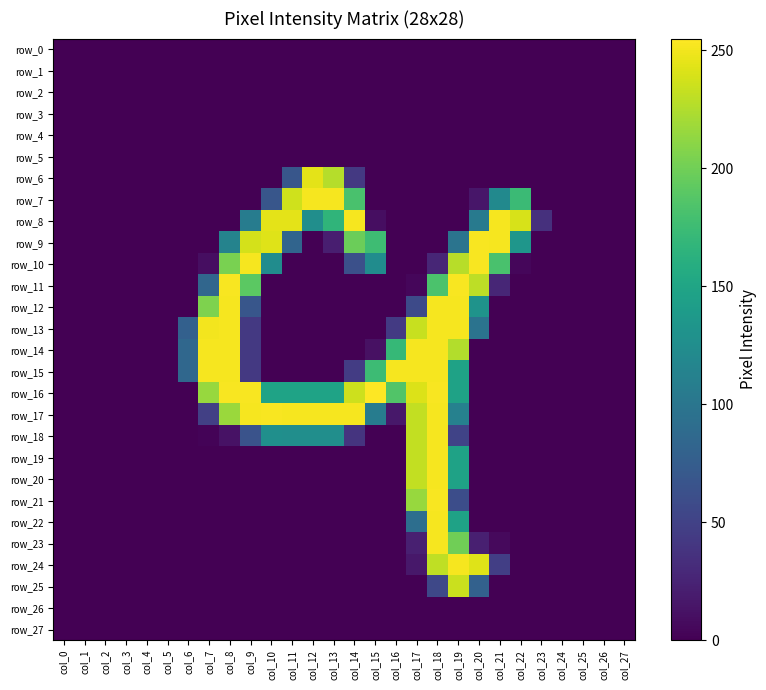

Which series has the largest total across all categories?

row_16